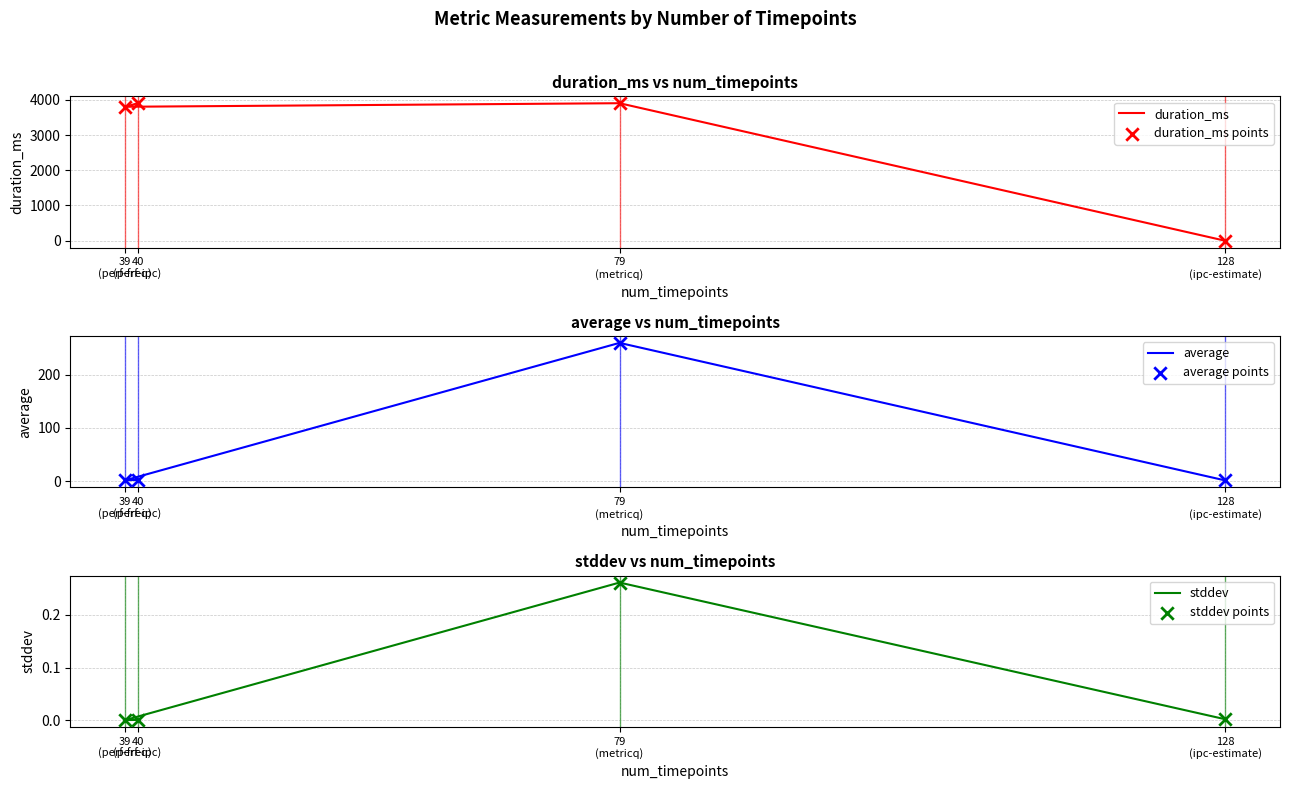

Which series contains the highest Y value?

duration_ms